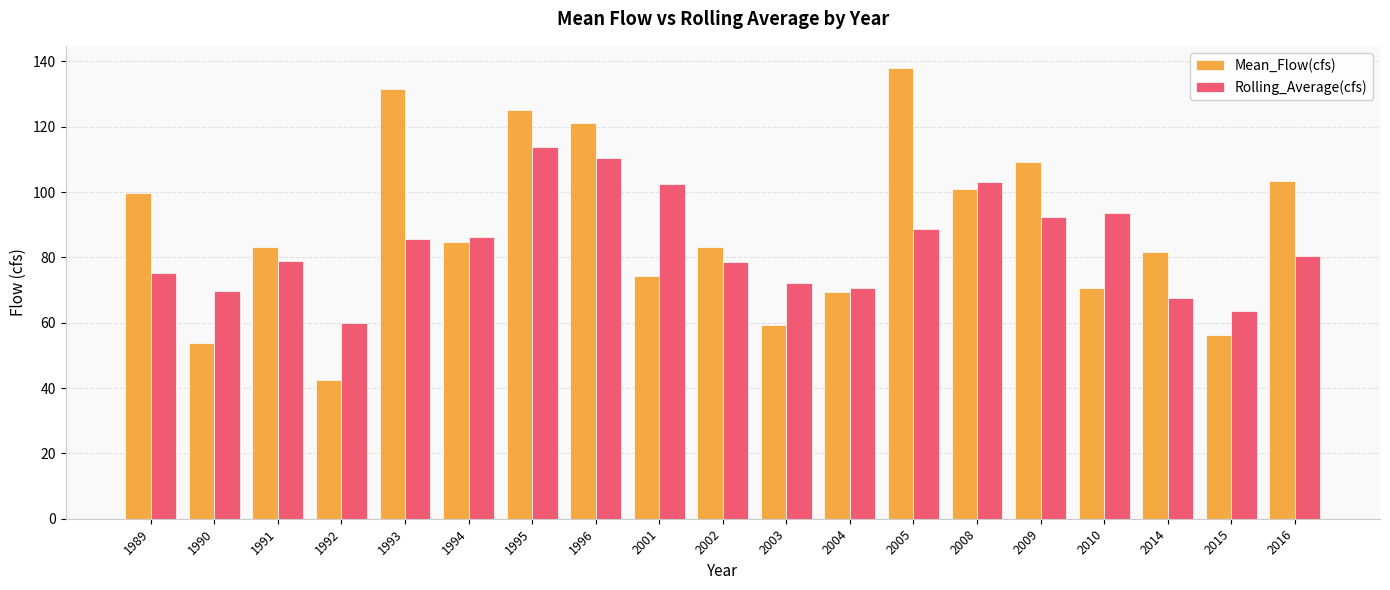

What is the difference between the Rolling_Average(cfs) values at 2015 and 1990?

6.1